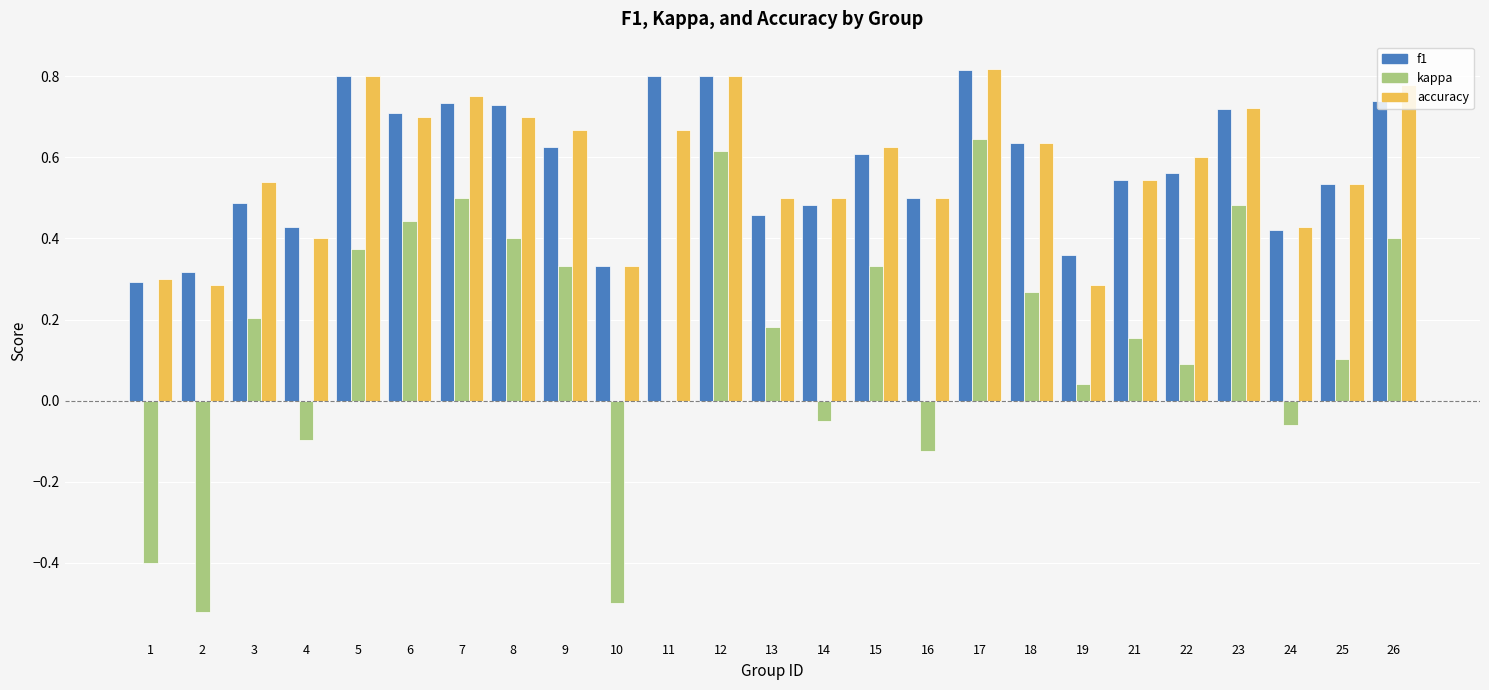

Is it true that f1 equals 0.7 at 6?

True